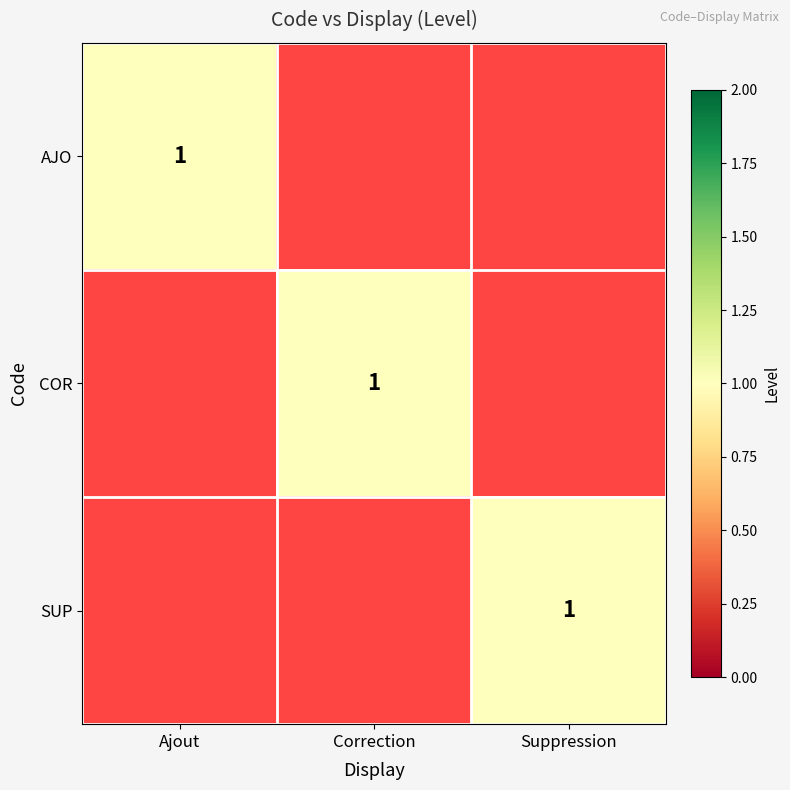

Is it true that COR equals 1 at Correction?

True